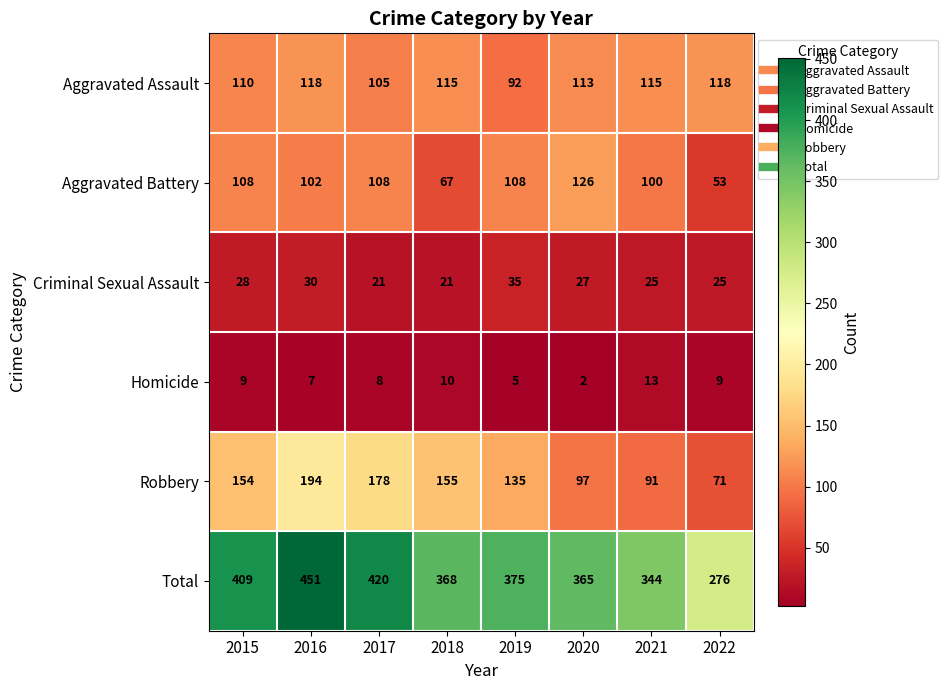

How many data points in Criminal Sexual Assault are less than 27?

4